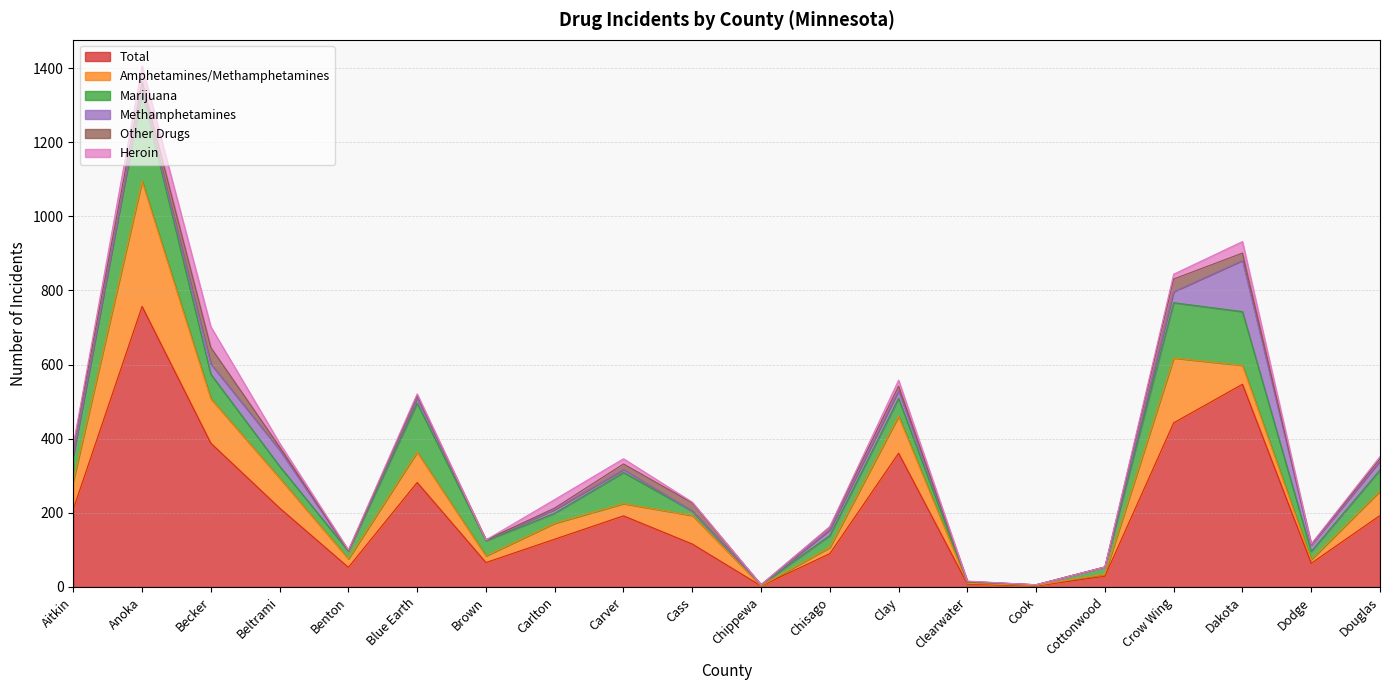

True or false: Other Drugs has more than 0 points higher than both neighbors.

True